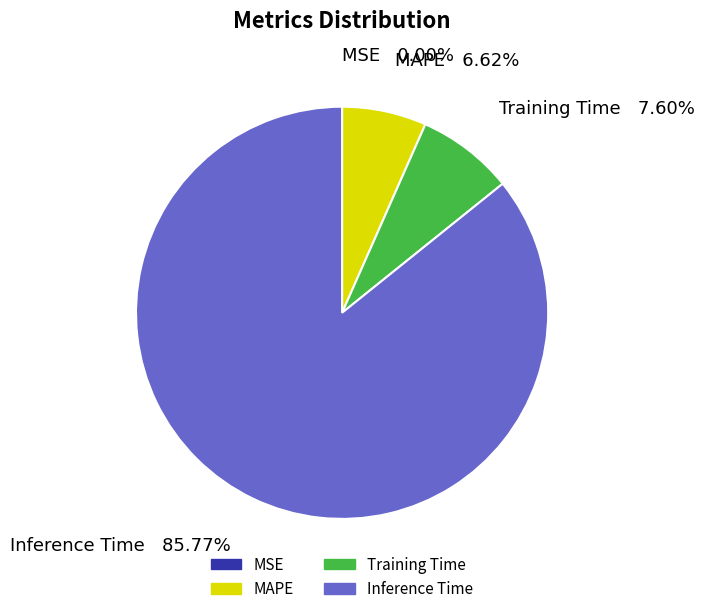

What is the majority slice?

Inference Time